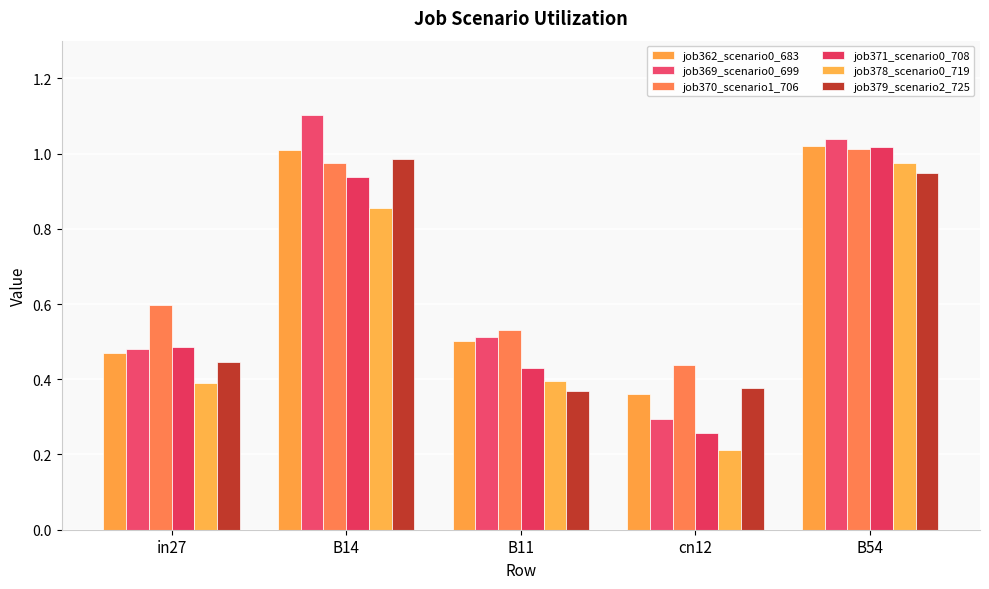

The job370_scenario1_706 series shows 0.5 at B14. True or false?

False